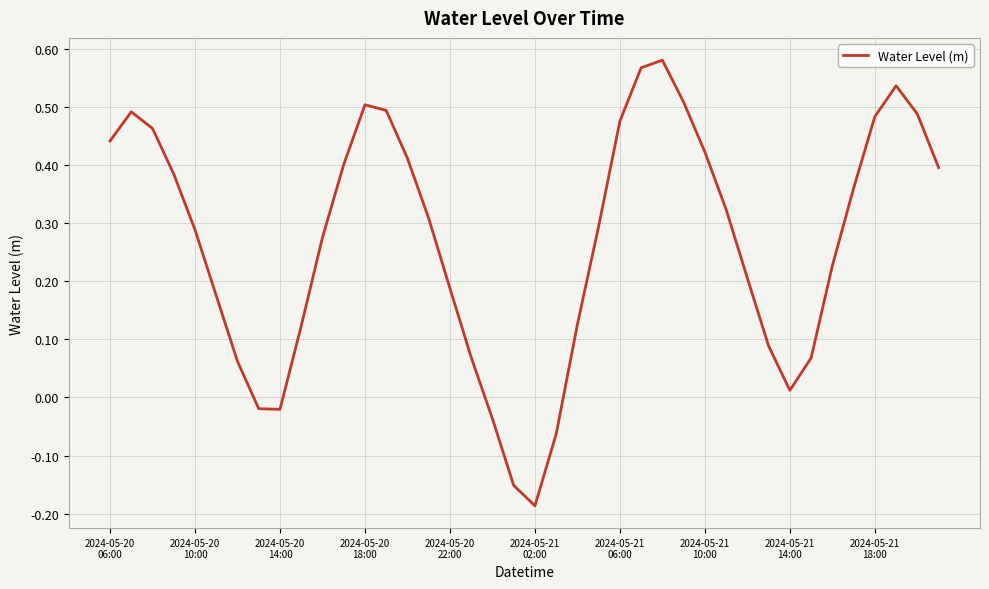

What is the difference between the maximum and minimum values?

0.8